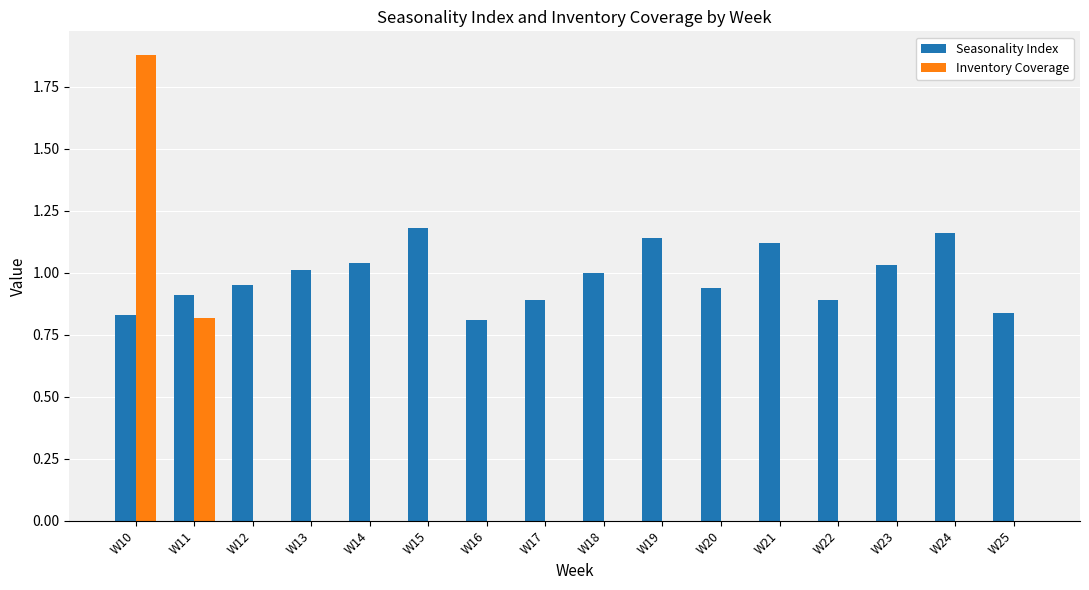

How many data points does each series have?

16